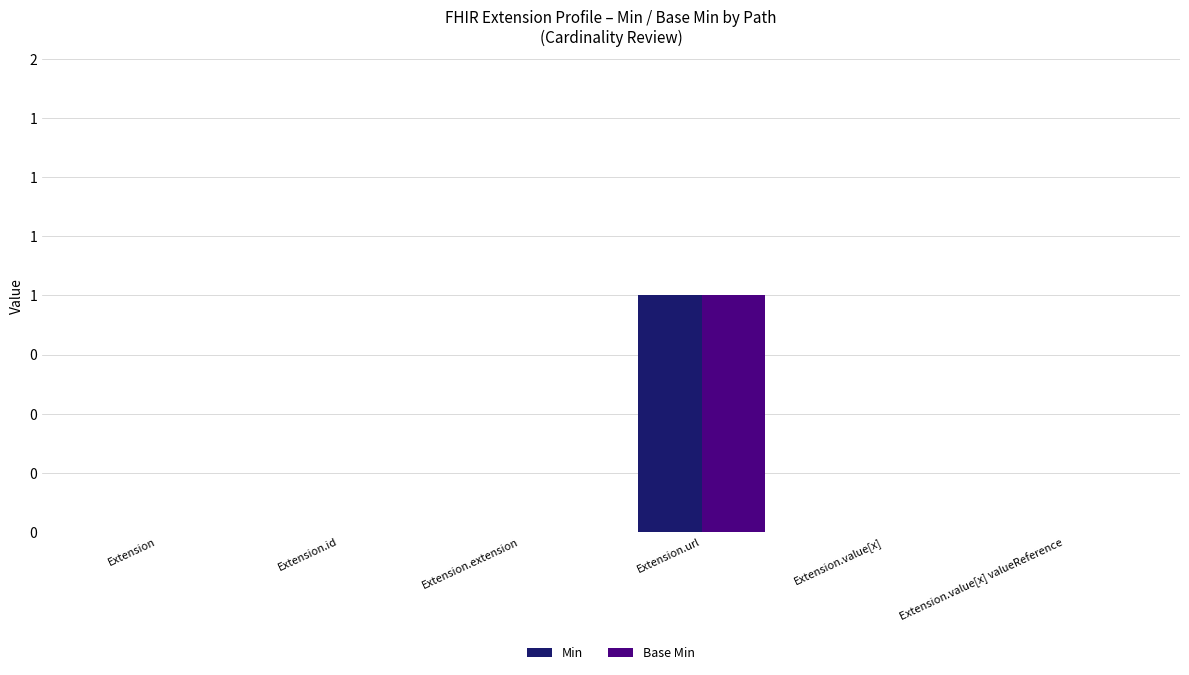

At which label does Min reach its minimum?

Extension